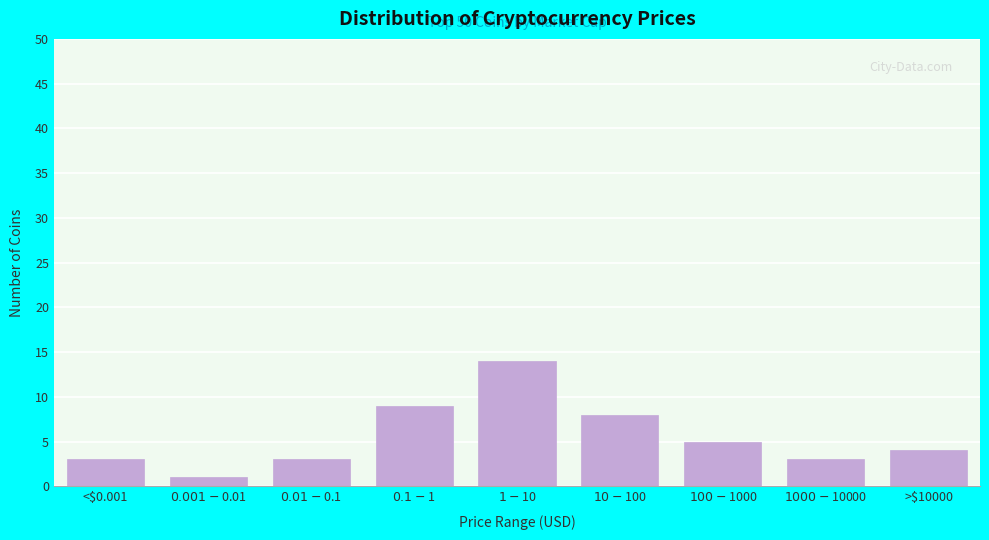

Reading left to right, extract all data points from this chart.

3	1	3	9	14	8	5	3	4